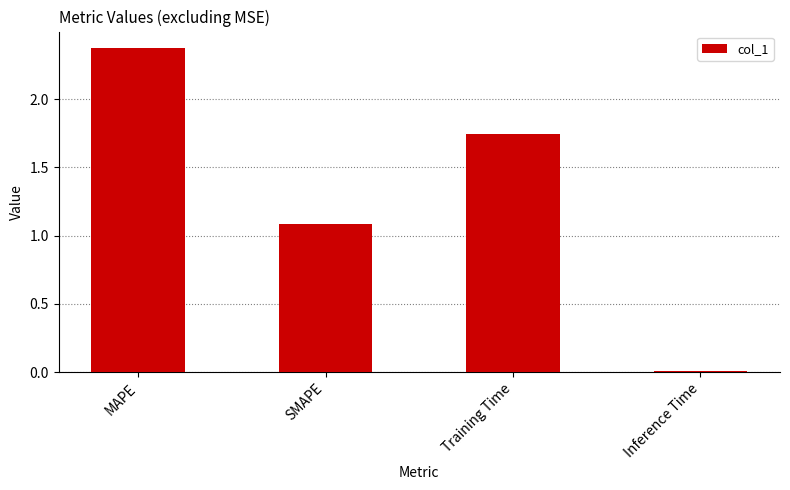

Where does the data first go above 1?

MAPE